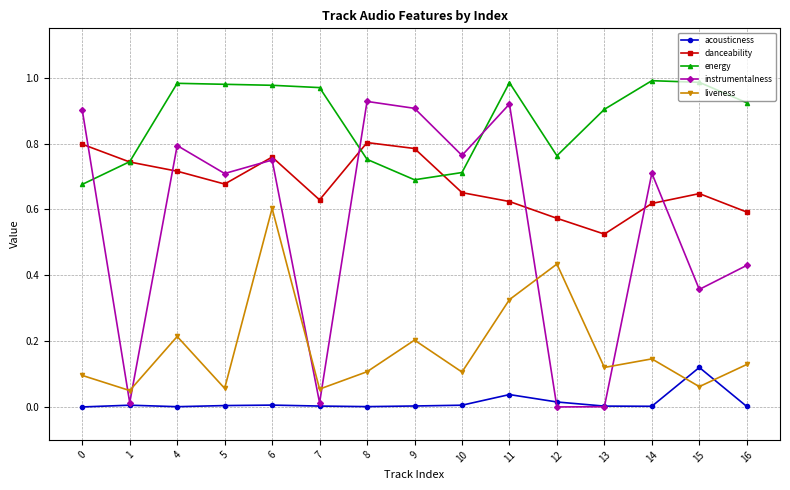

At how many categories does at least one series exceed 0?

15